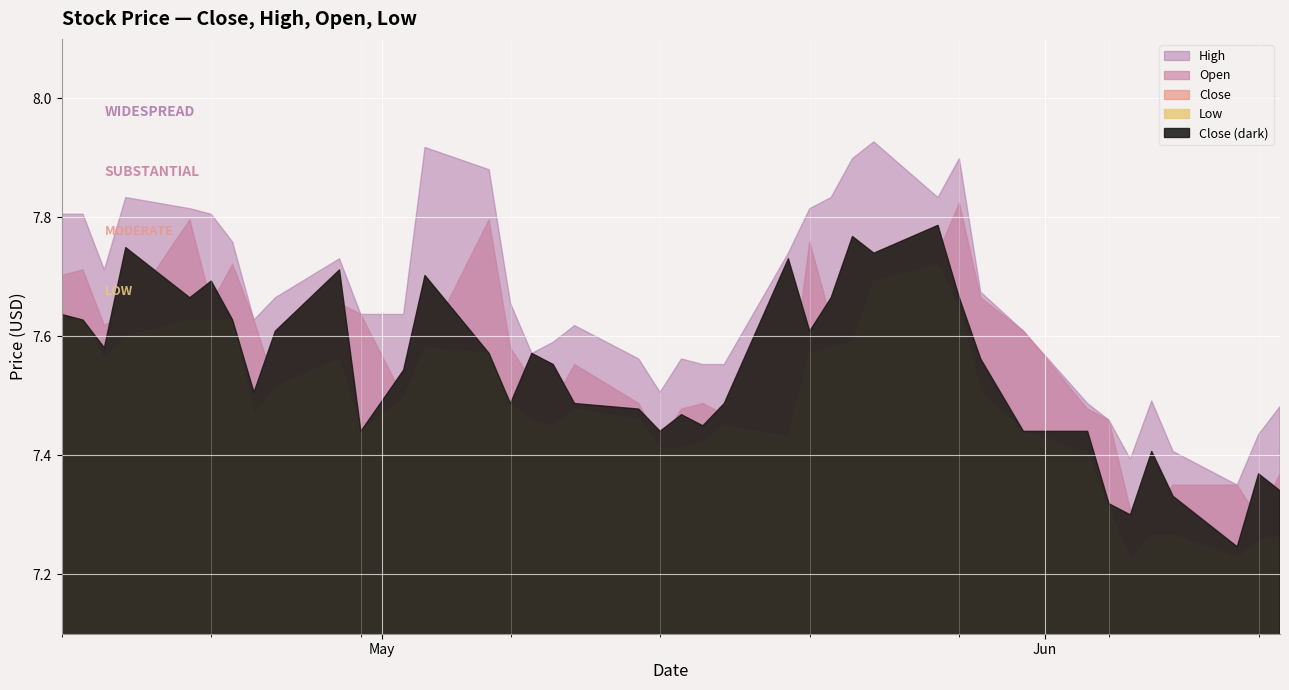

What are all the series names shown in the legend?

High, Open, Close, Low